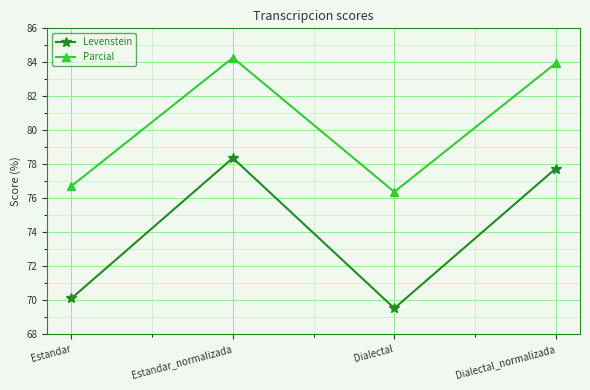

What is the maximum value shown in the chart?

84.3